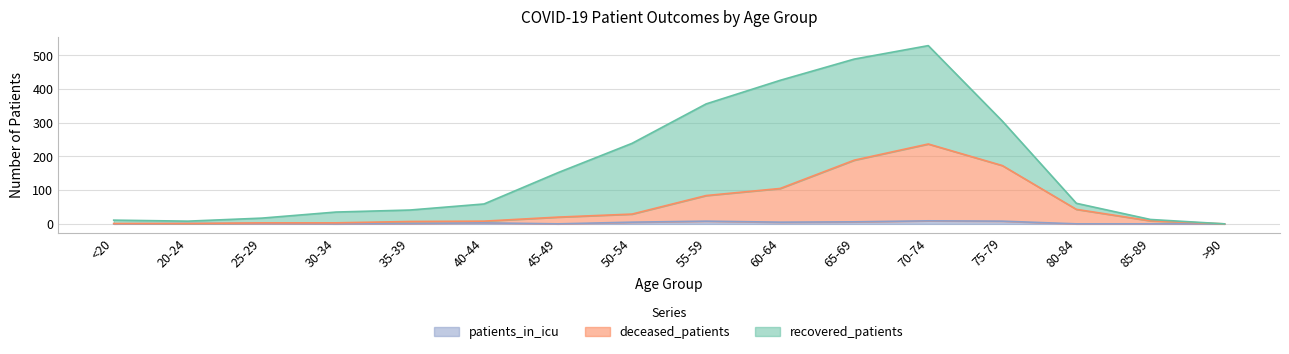

At which category is the sum across all series the highest?

70-74